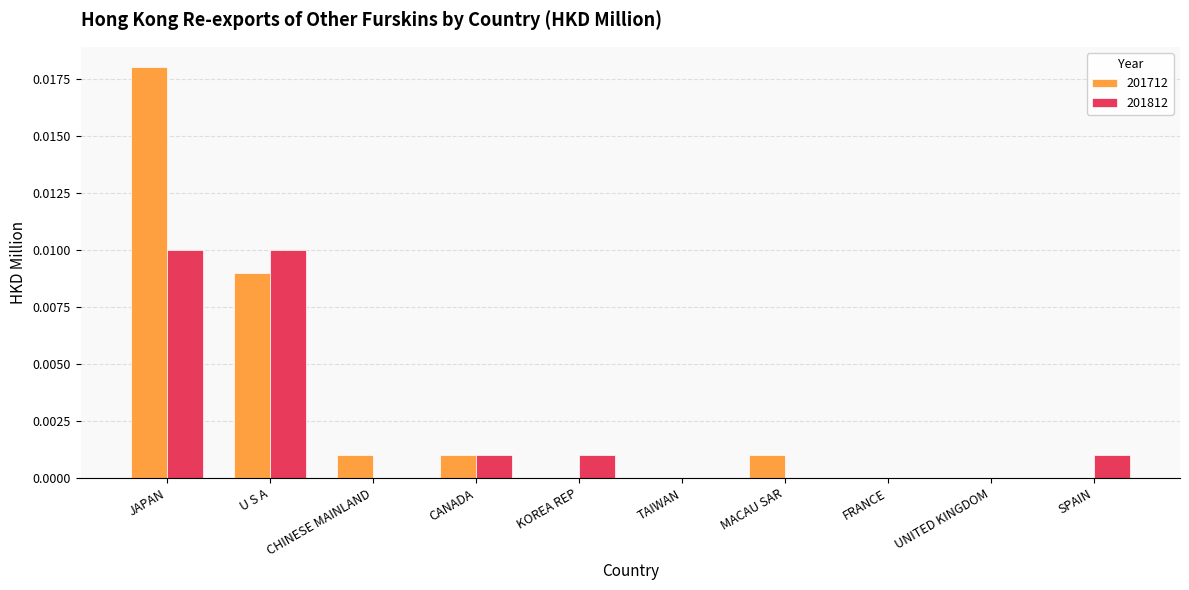

How many series are shown in this chart?

2